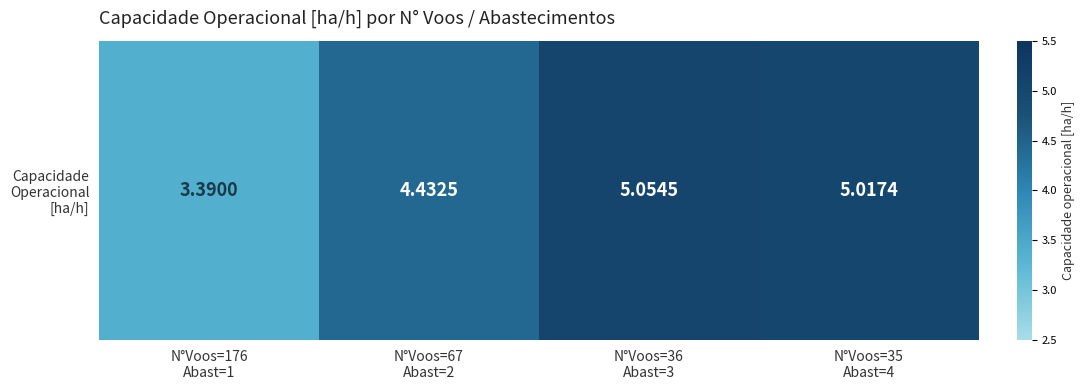

Reading left to right, list all the values displayed in this chart.

3.4	4.4	5.1	5.0